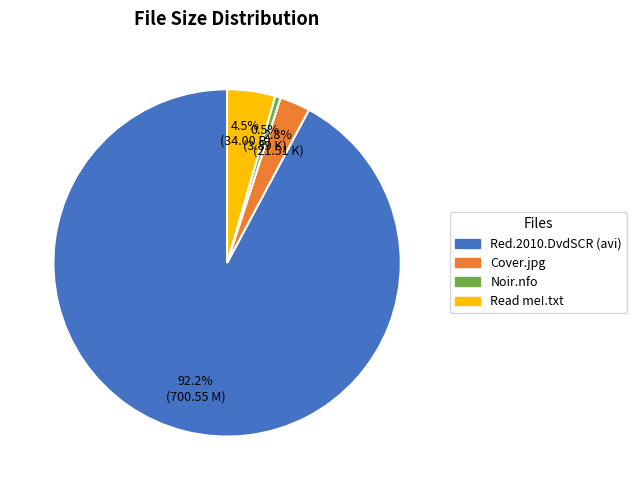

Does any single category account for the majority?

Yes